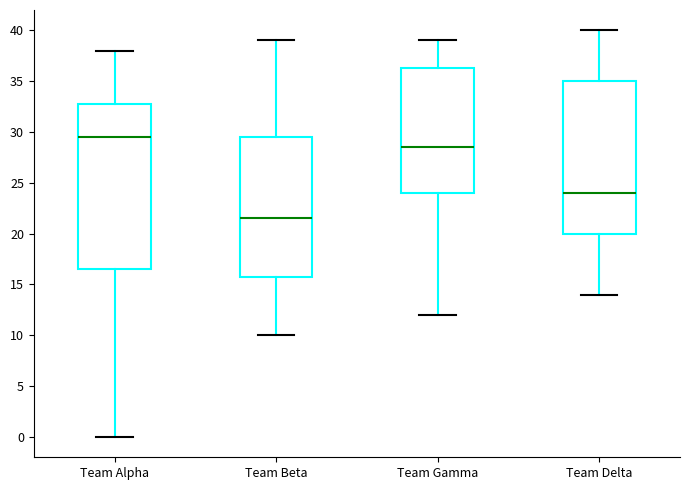

Comparing the boxes themselves (not the whiskers), which one is the tallest?

Team Alpha